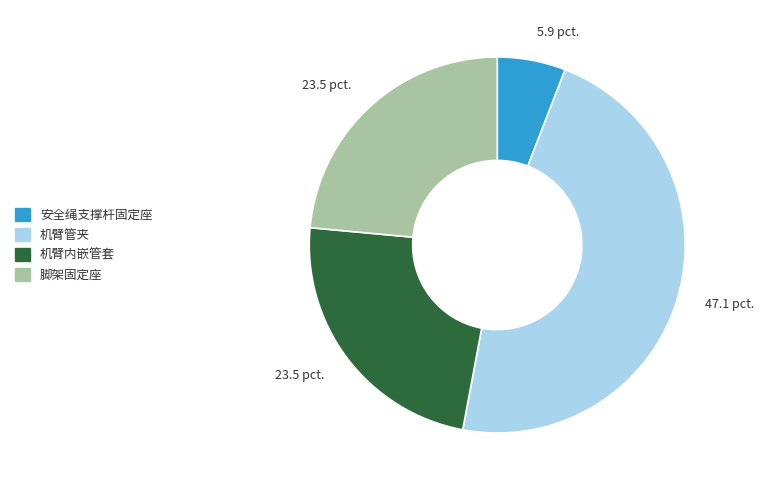

True or false: 安全绳支撑杆固定座 accounts for 14% of the total.

False